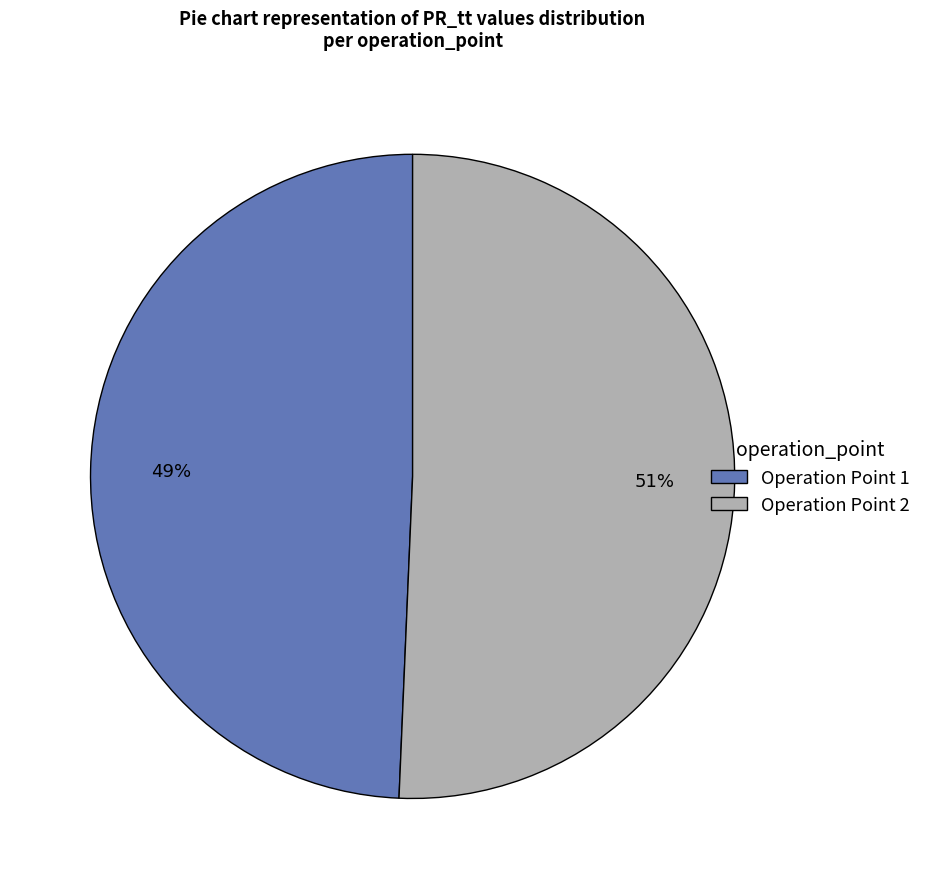

To the nearest percent, what is the average slice percentage?

50%